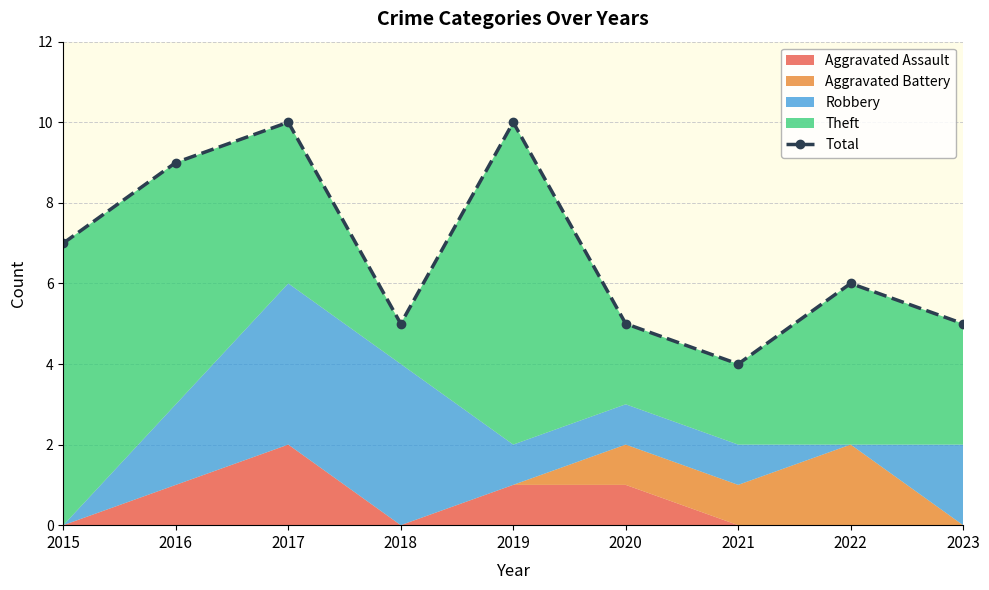

What value does the data have at 2019?

10